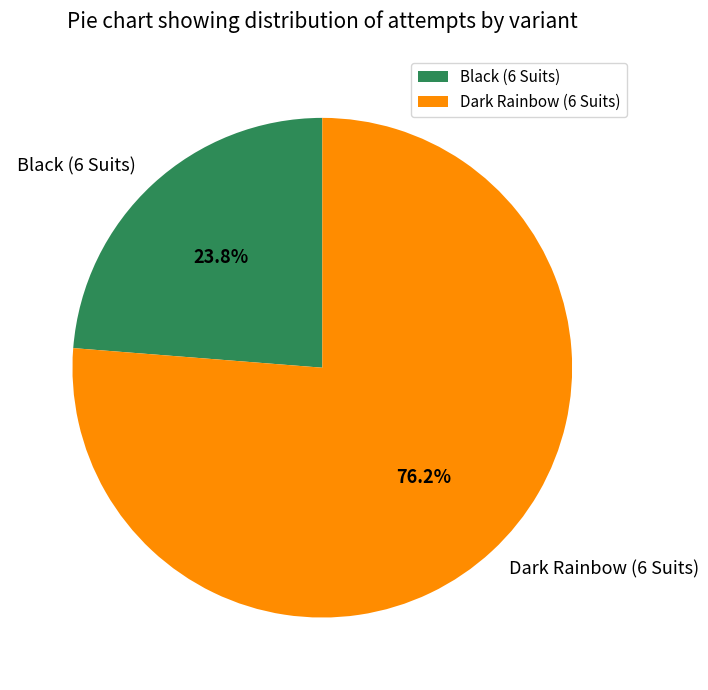

Is there a majority slice in this chart?

Yes